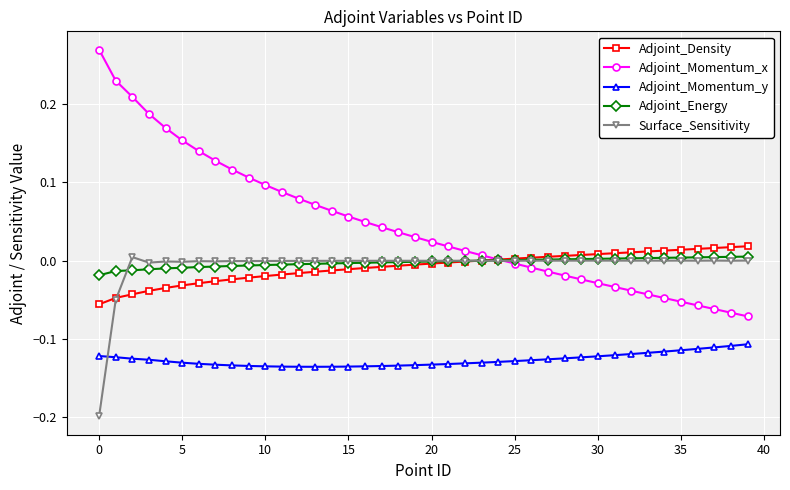

What is the sum of all Adjoint_Density values?

-0.3